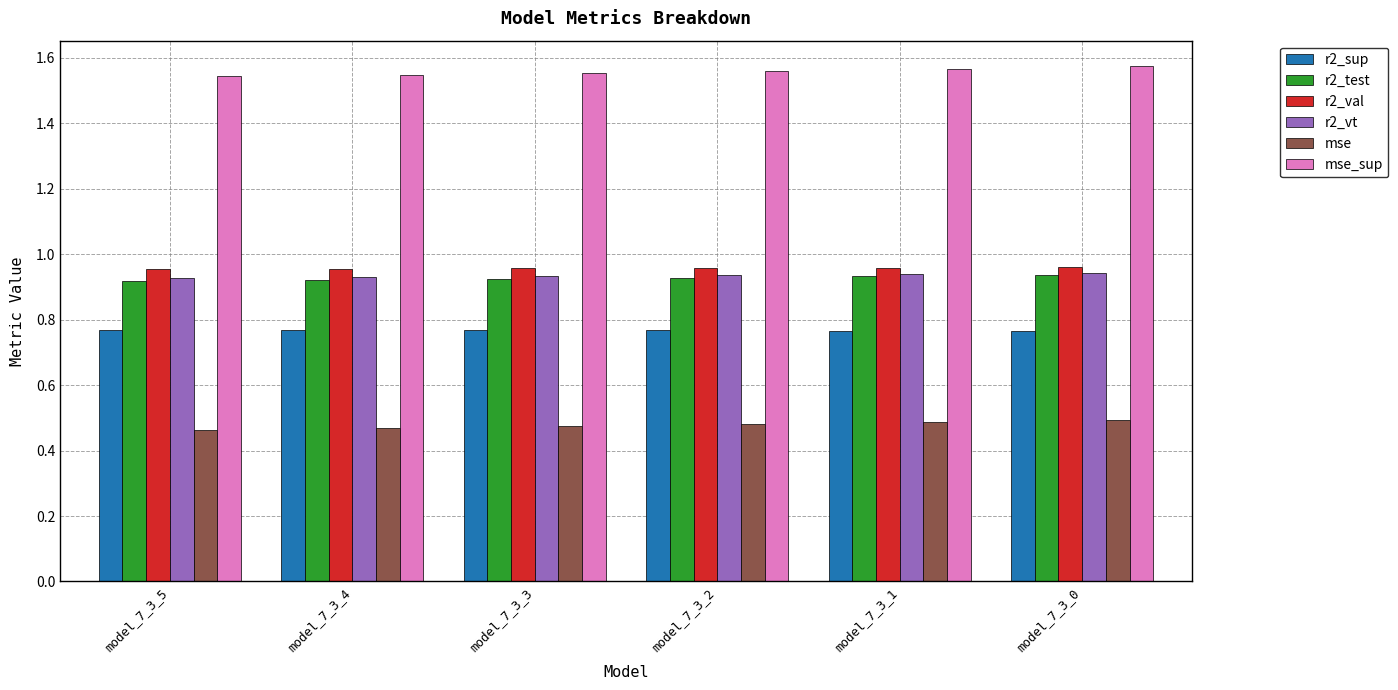

At how many categories does at least one series exceed 0?

6